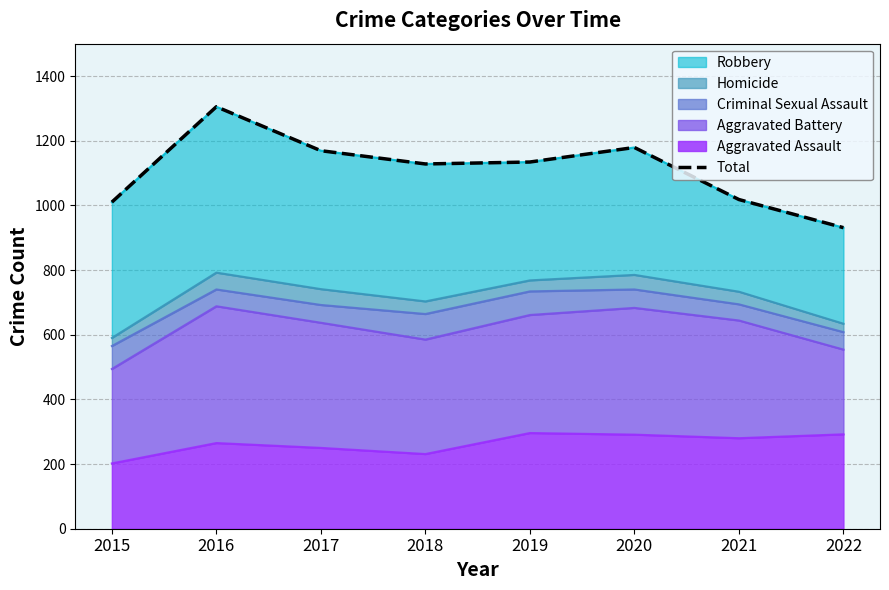

Count the number of values greater than 1134.

3